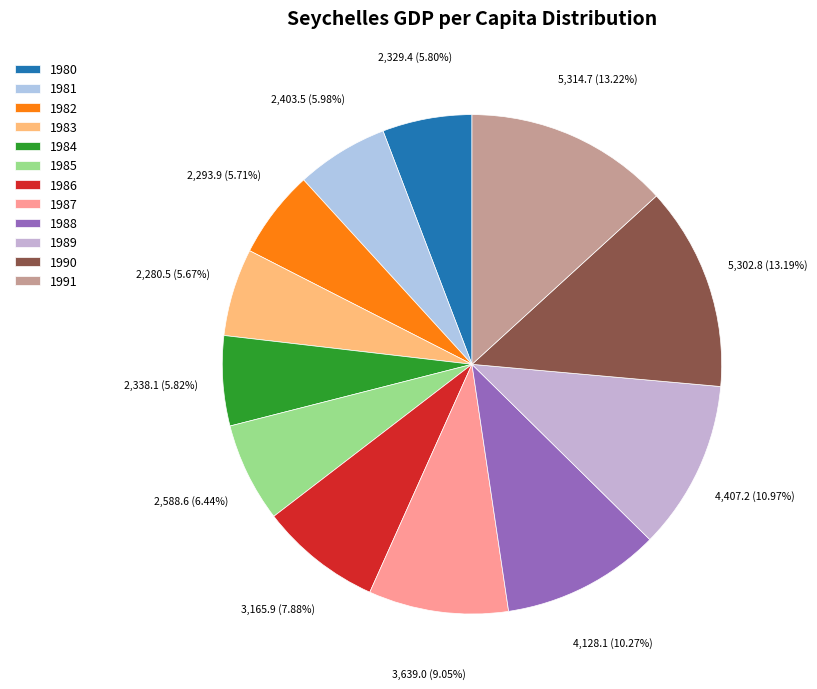

Is the sum of 1987 and 1983 greater than half?

No